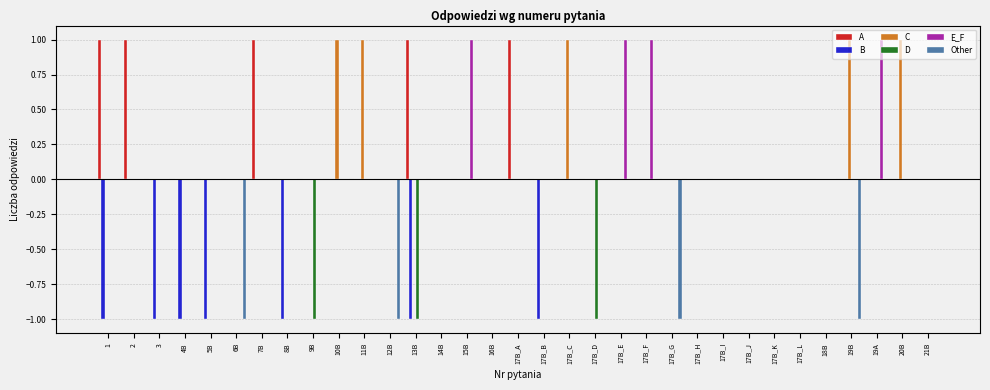

Is it true that E_F equals 1 at 21B?

False